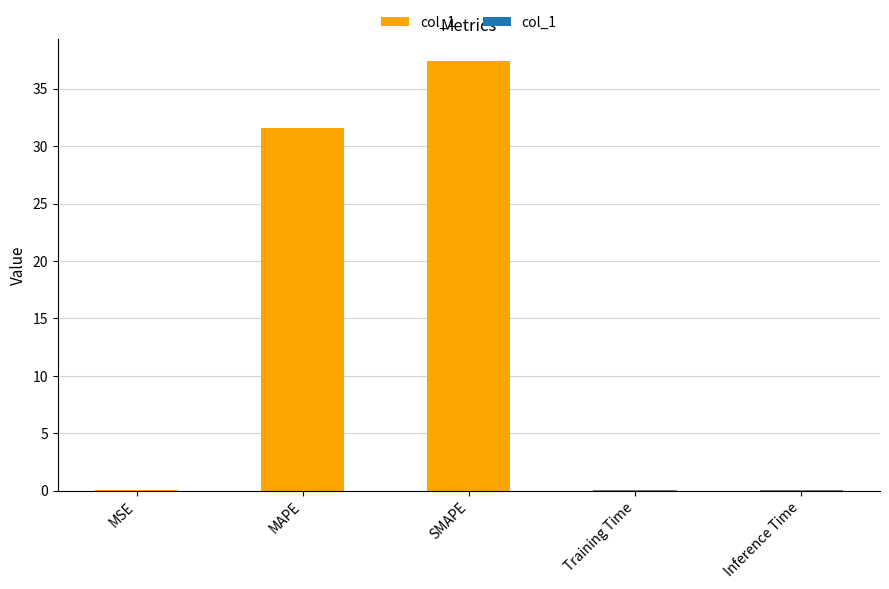

Which has a higher value, Training Time or SMAPE?

SMAPE